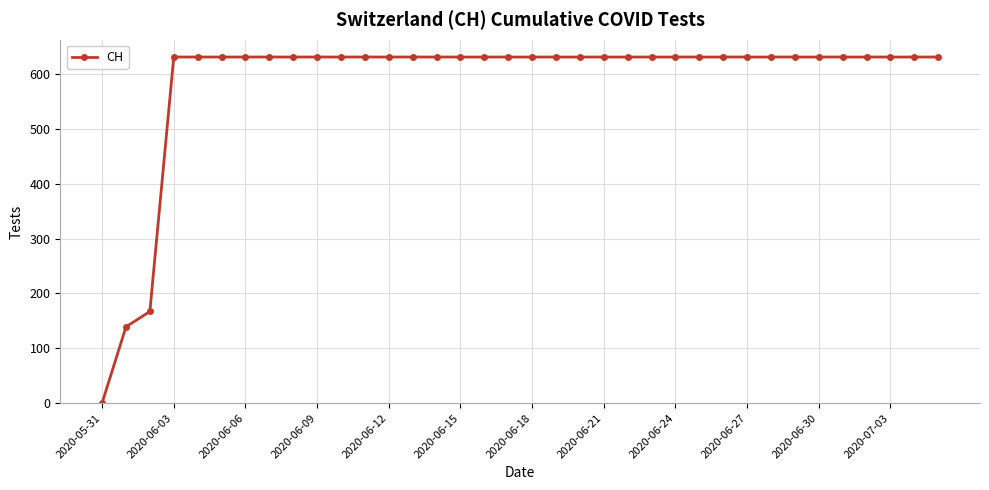

What is the difference between the maximum and minimum values?

631